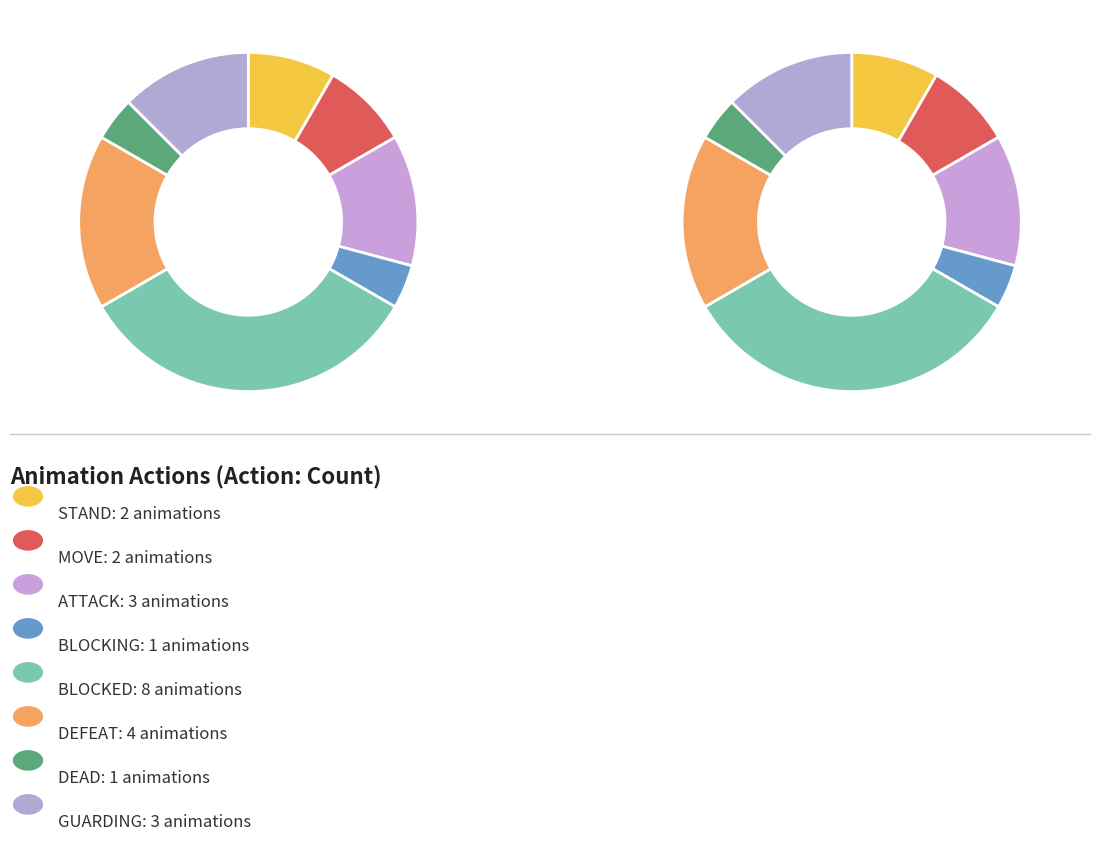

What is the ratio of the value at DEFEAT to the value at ATTACK?

1.3